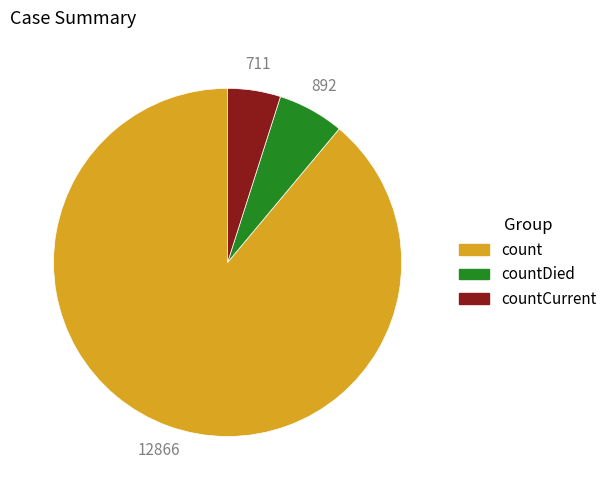

Which category has the smallest portion of the pie?

countCurrent